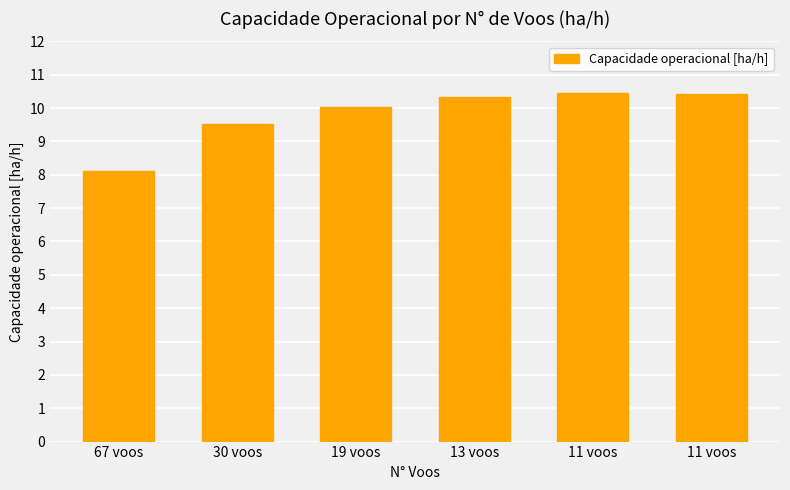

Between 11 voos and 13 voos, which is larger?

11 voos